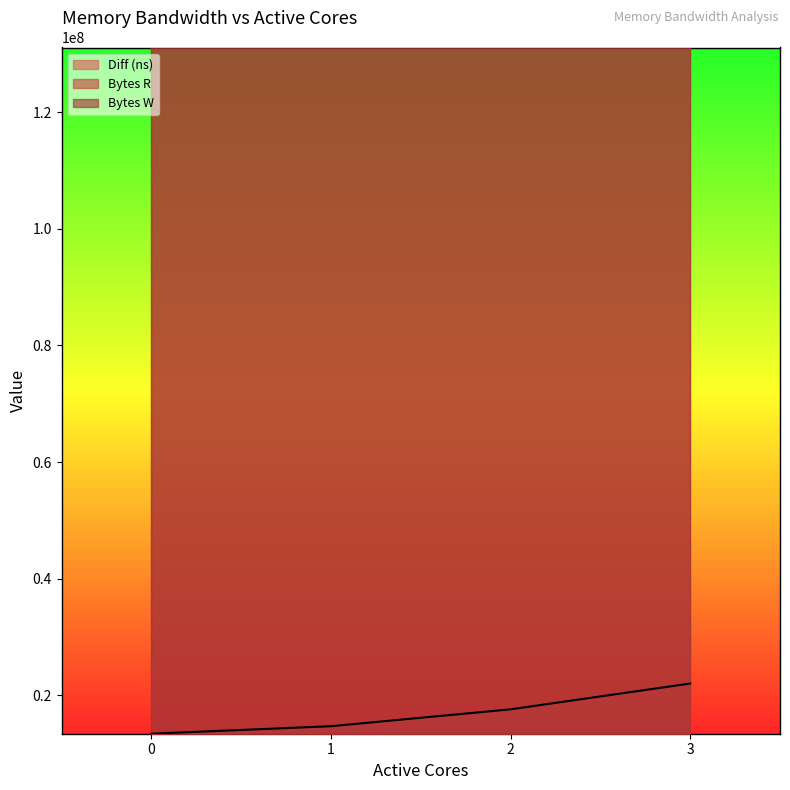

The value of Bytes R at 0 is 131072000. True or false?

True